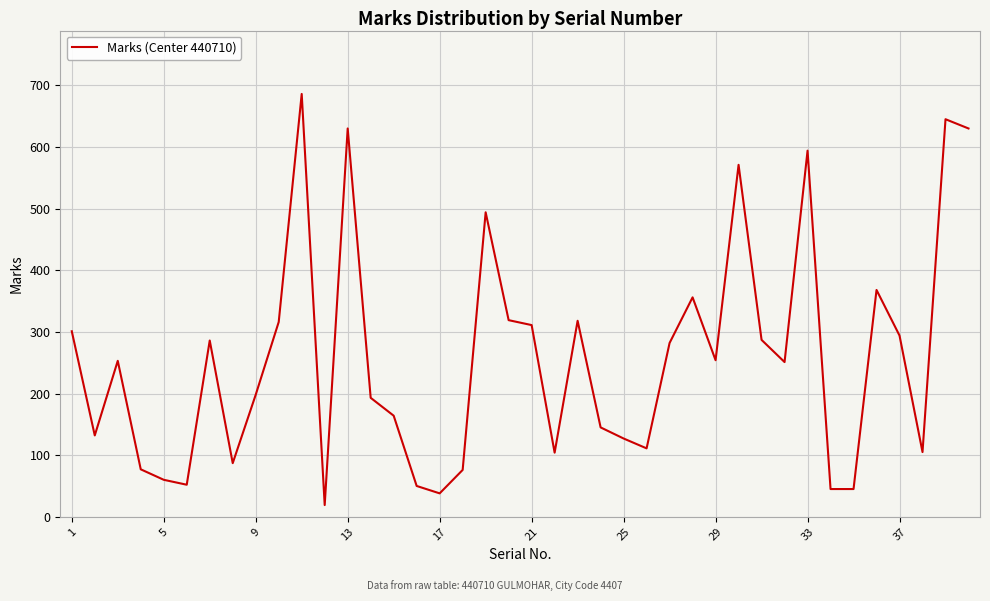

What is the smallest value displayed?

19